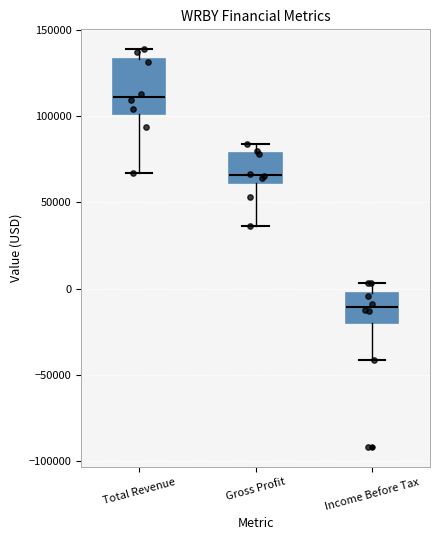

Comparing the boxes themselves (not the whiskers), which one is the tallest?

Total Revenue